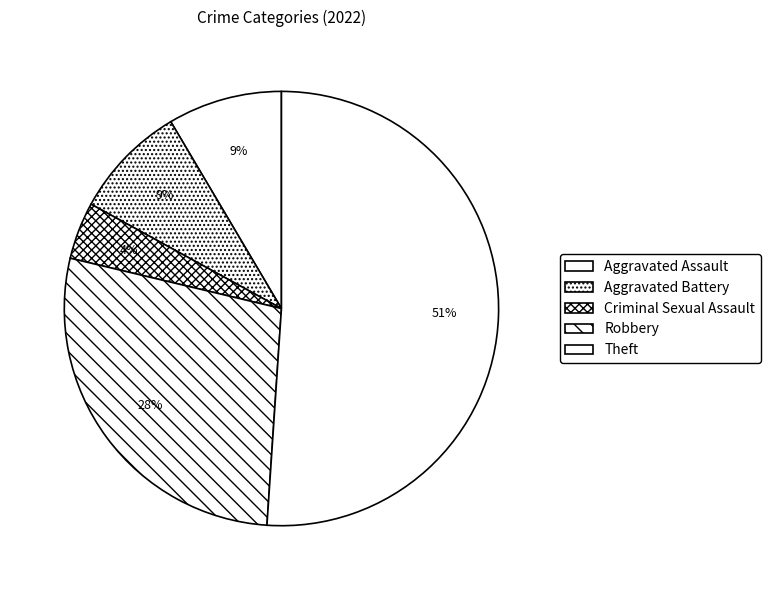

How many slices are in this pie chart?

5